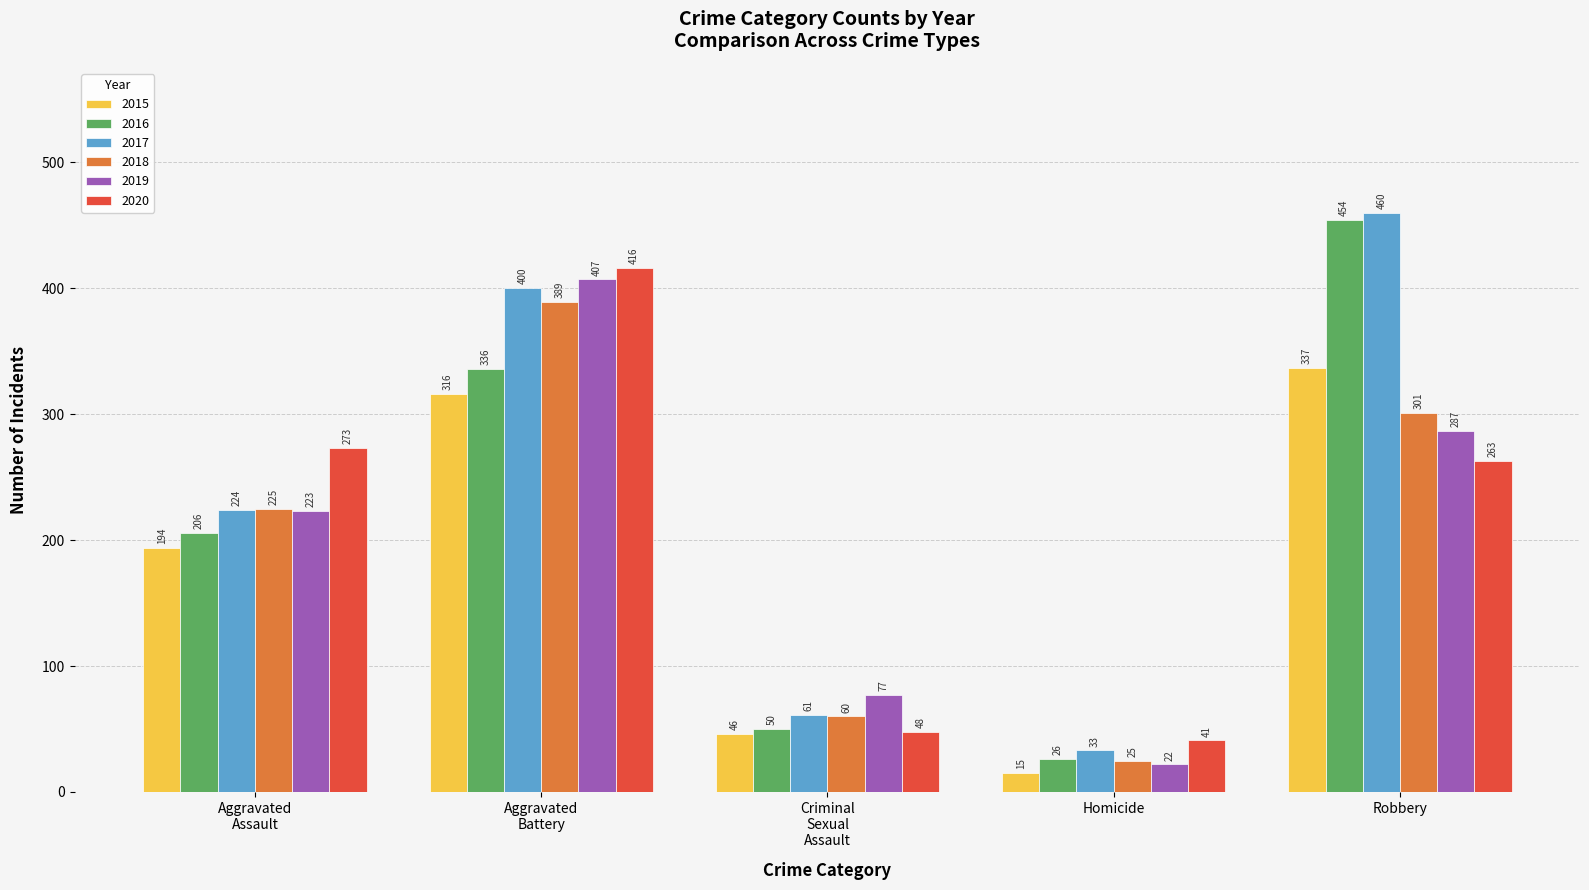

Are the bars grouped side by side (vs. stacked)?

Yes